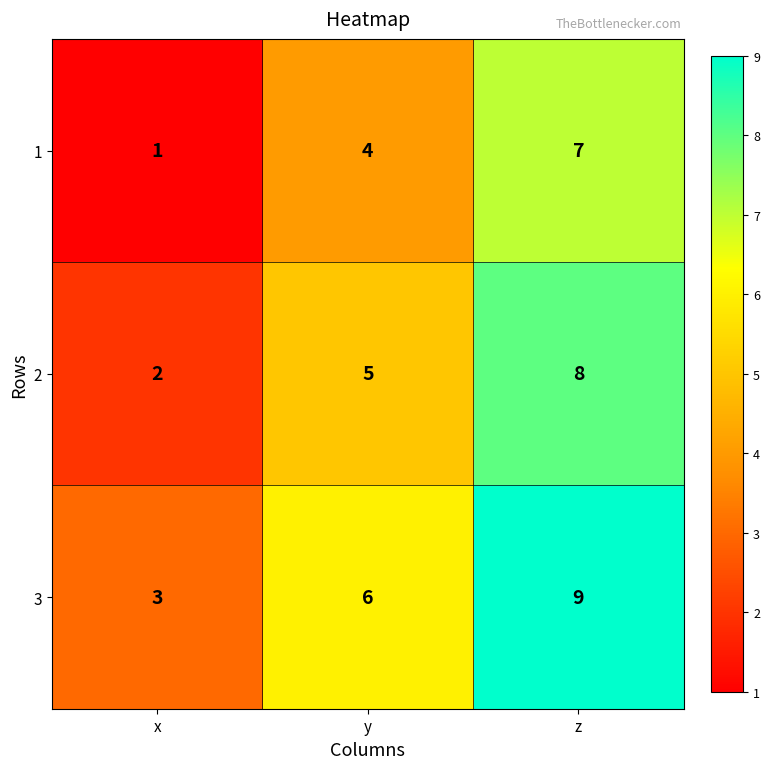

Reading right to left, list all the values displayed in this chart.

1: 7	4	1
2: 8	5	2
3: 9	6	3